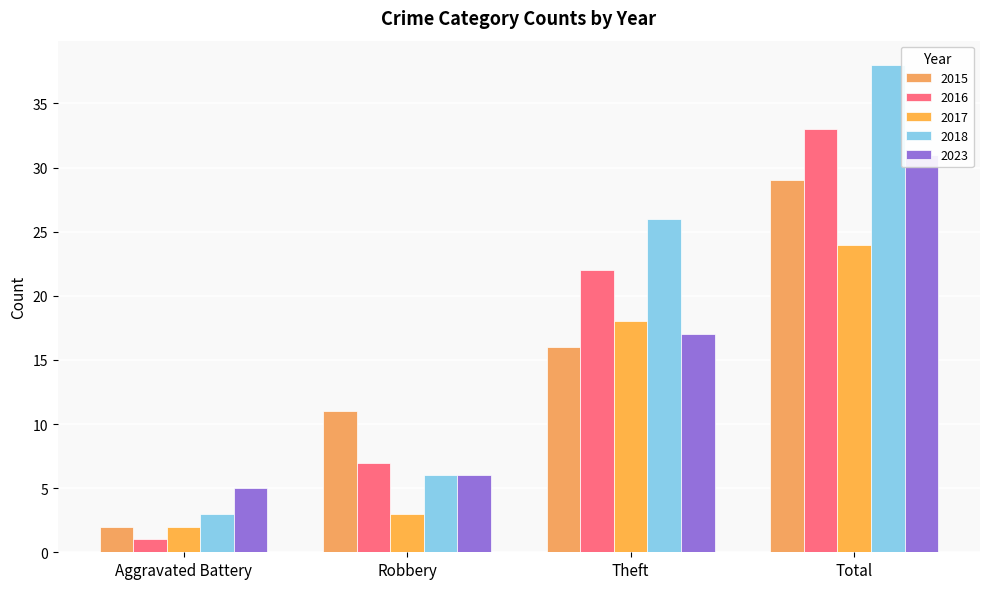

What is the average value of the 2015 series?

14